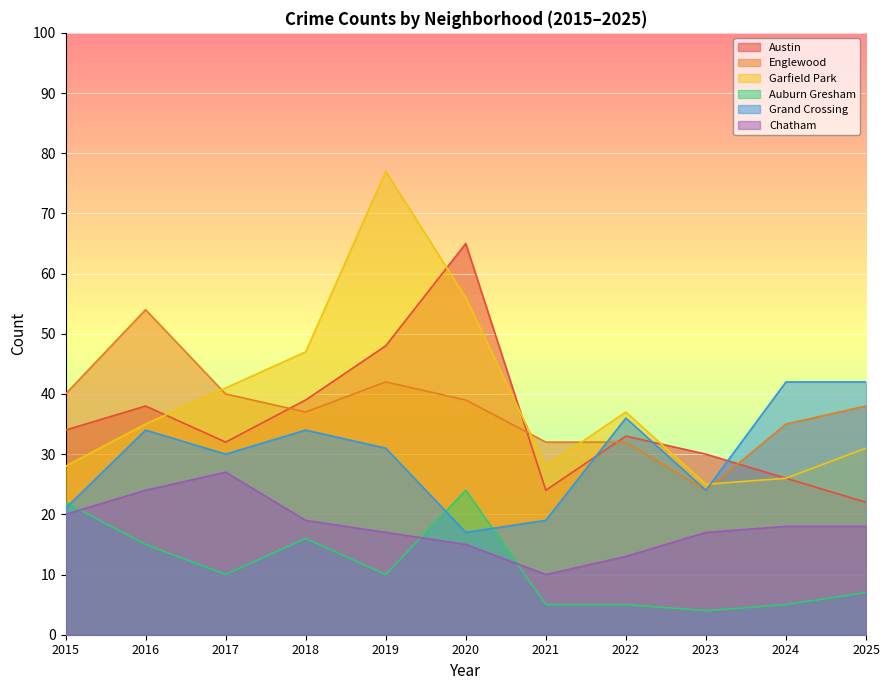

True or false: Garfield Park and Chatham cross at least once.

False